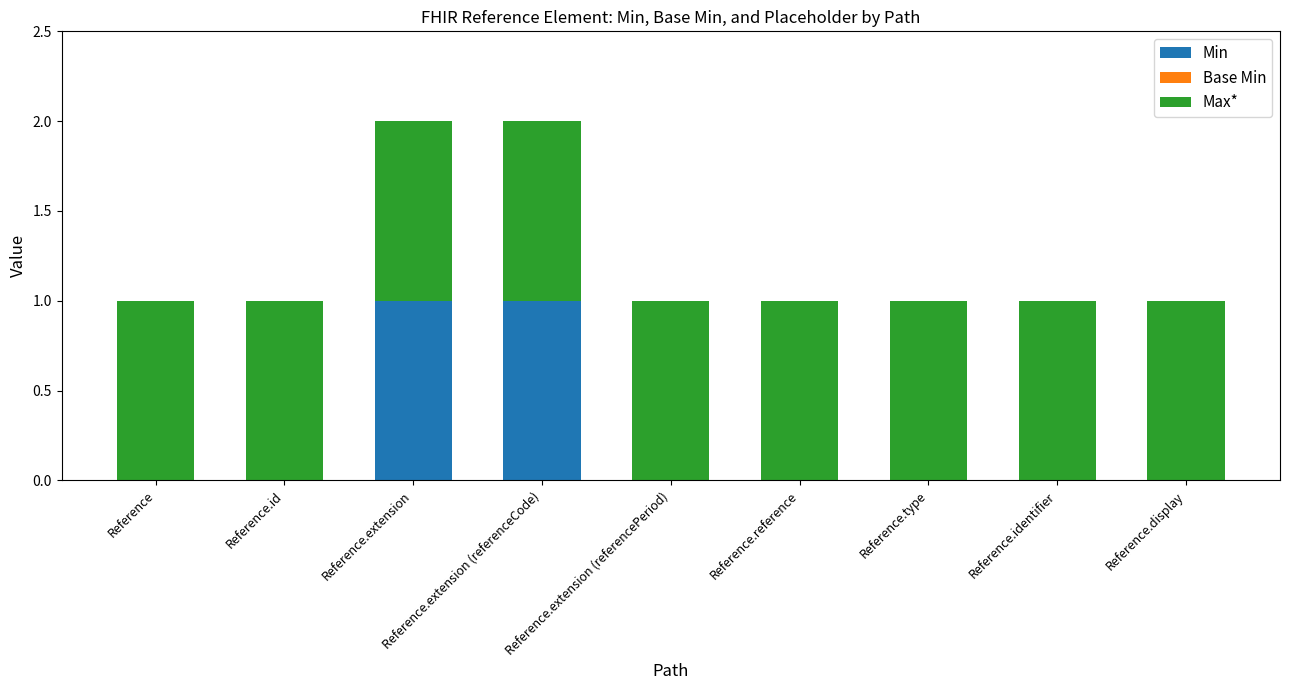

True or false: Min has a value of 0 at Reference.extension (referenceCode).

False